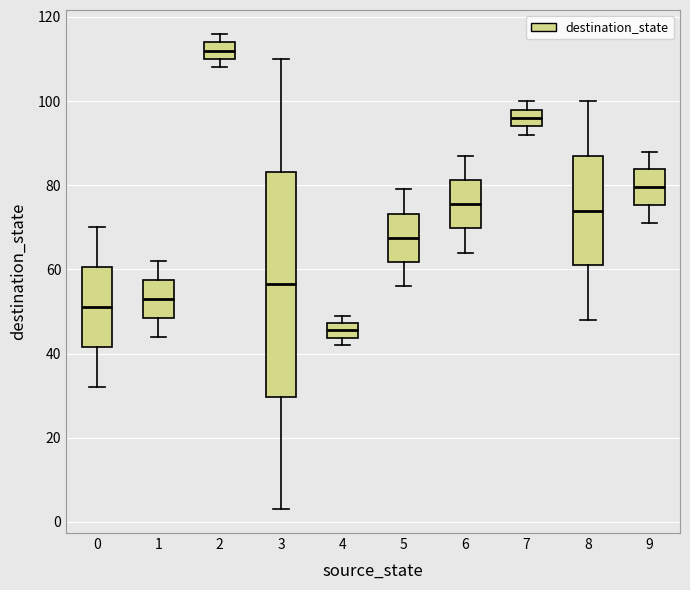

Comparing the boxes themselves (not the whiskers), which one is the tallest?

3